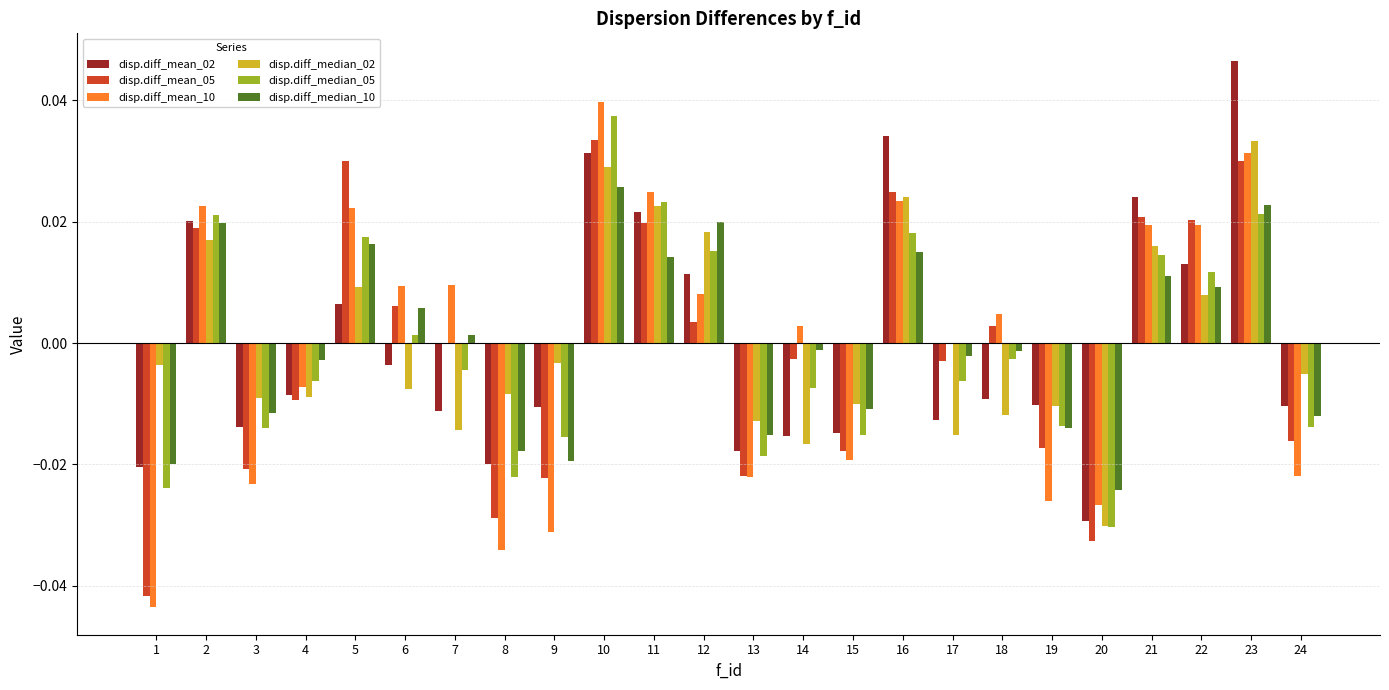

Is it true that disp.diff_mean_05 equals 0.0 at 10?

True